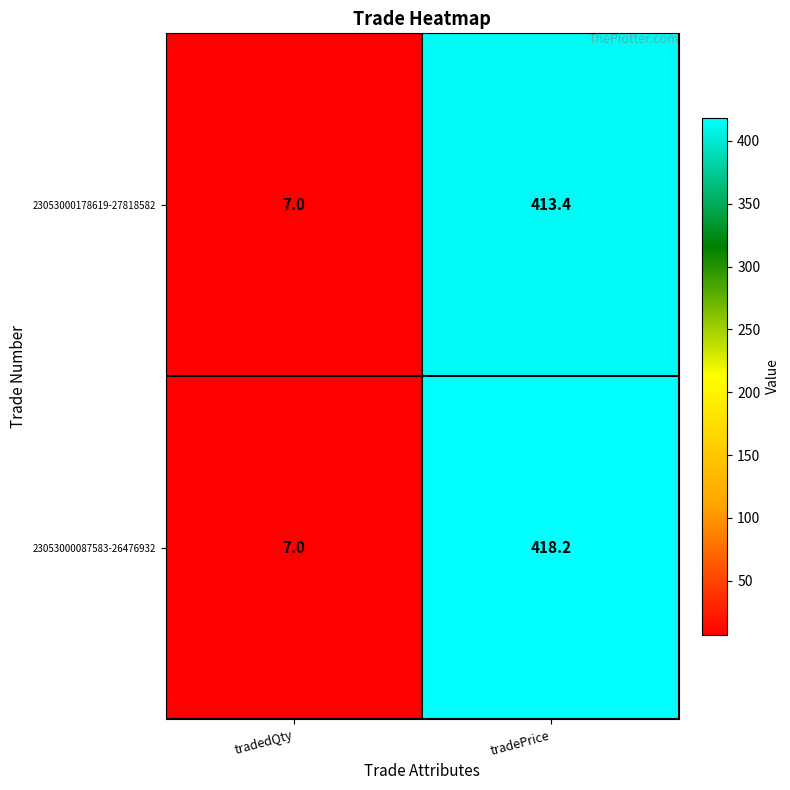

True or false: 23053000178619-27818582 has a value of 224.7 at tradePrice.

False